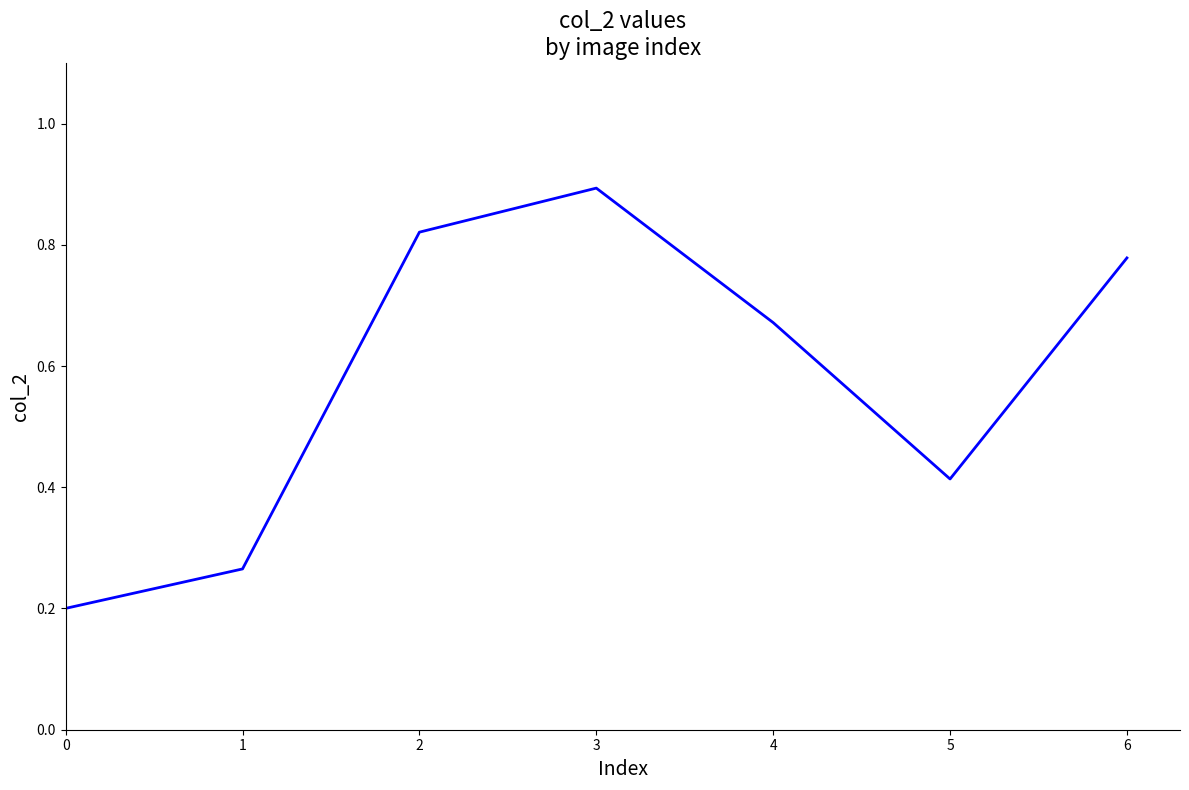

How many series are shown in this chart?

1